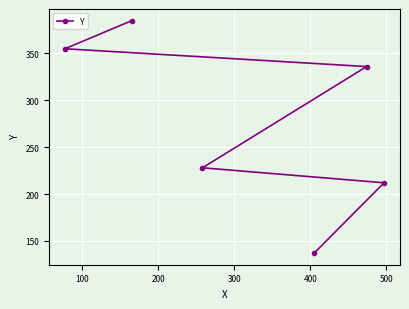

What is the sum of all values?

1653